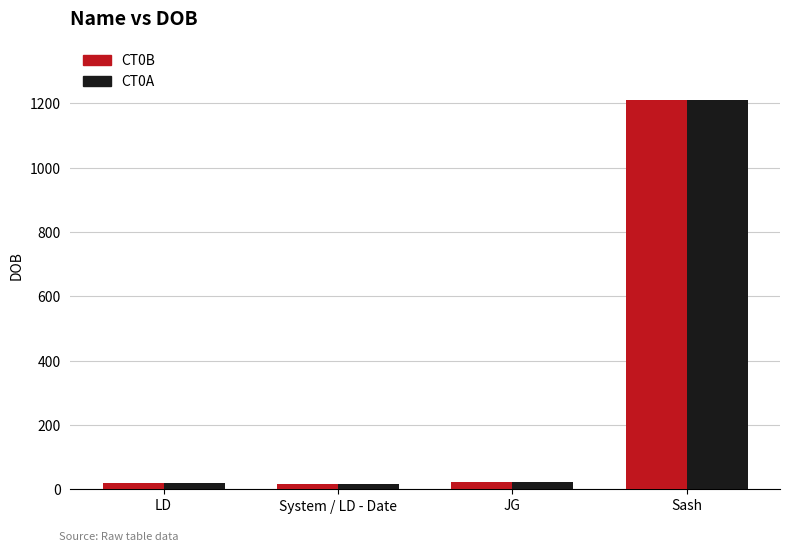

What is the sum of all CT0B values?

1270